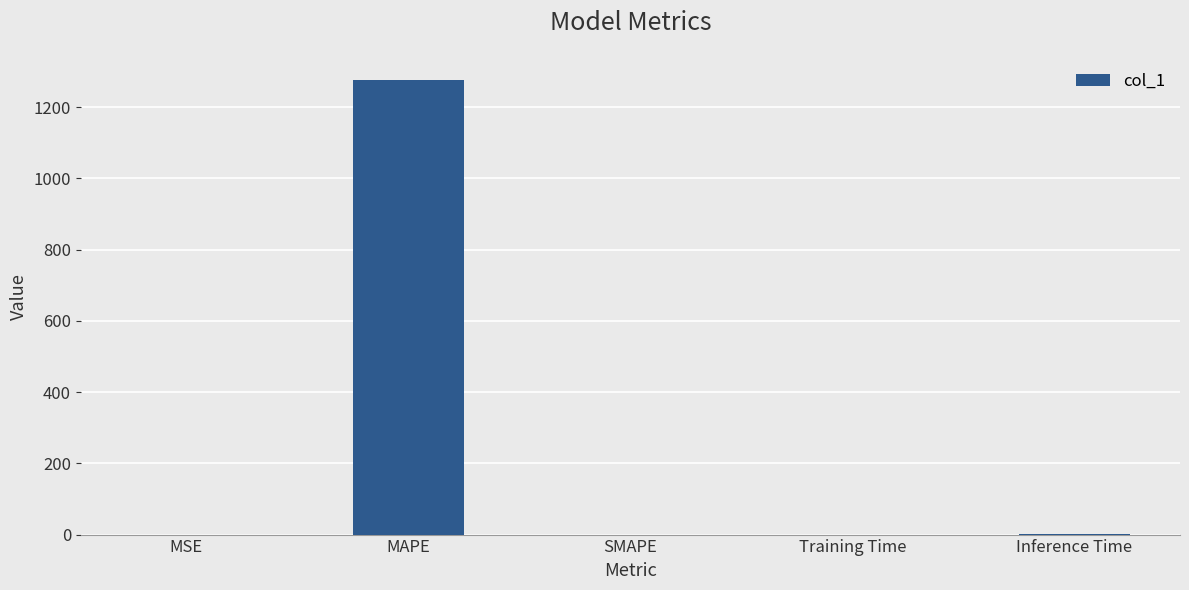

The value at MAPE is 1275.2. True or false?

True